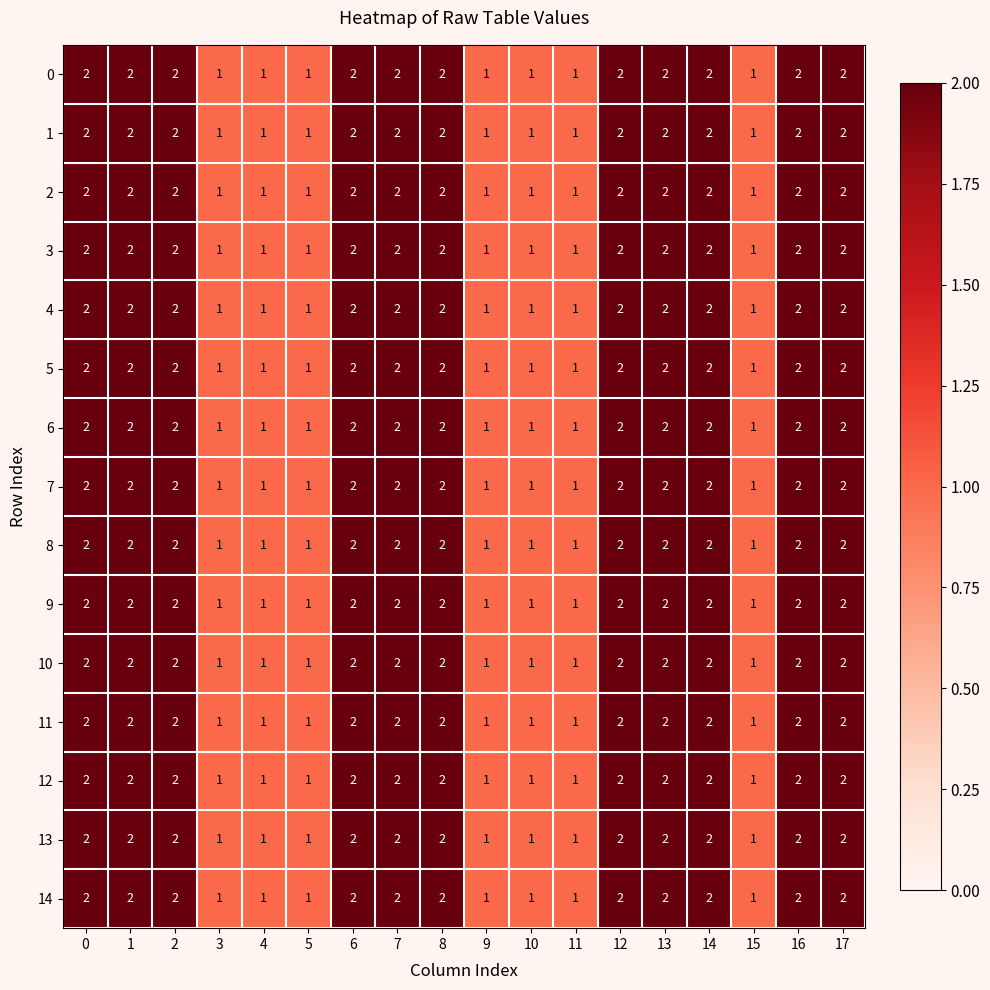

Count the 12 values in the range 1 to 2.

18